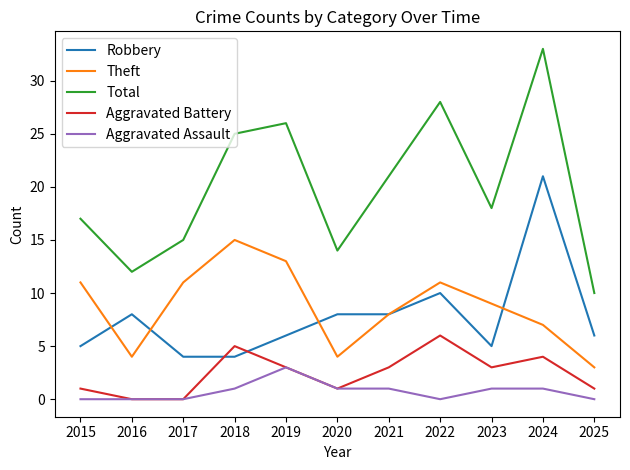

What are all the series names shown in the legend?

Robbery, Theft, Total, Aggravated Battery, Aggravated Assault